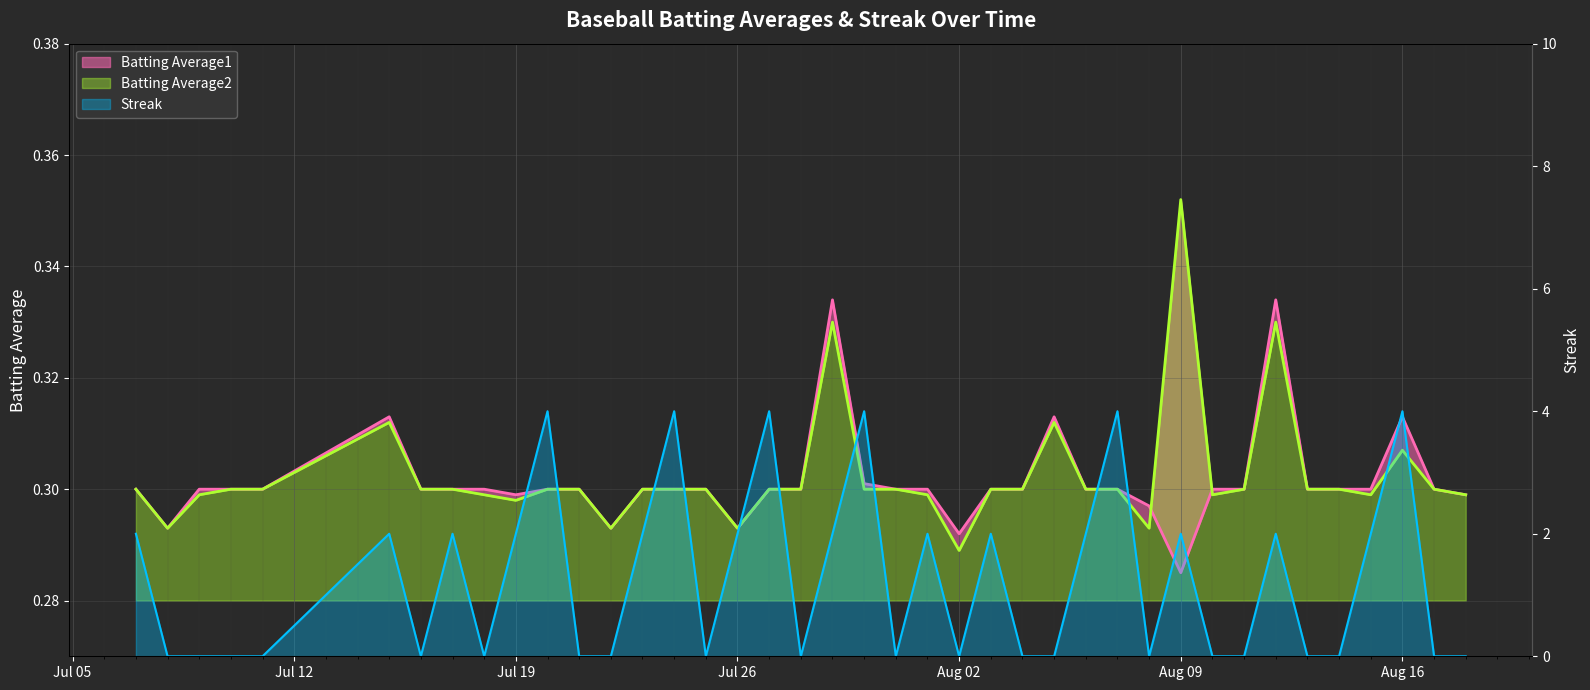

Which series has the largest total across all categories?

Streak